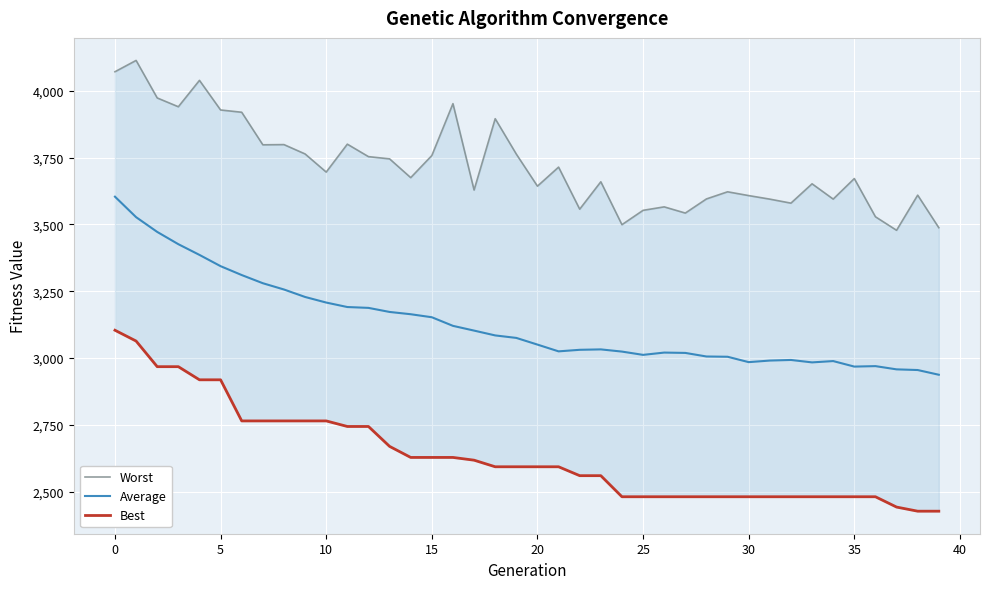

Count the number of categories in the chart.

40